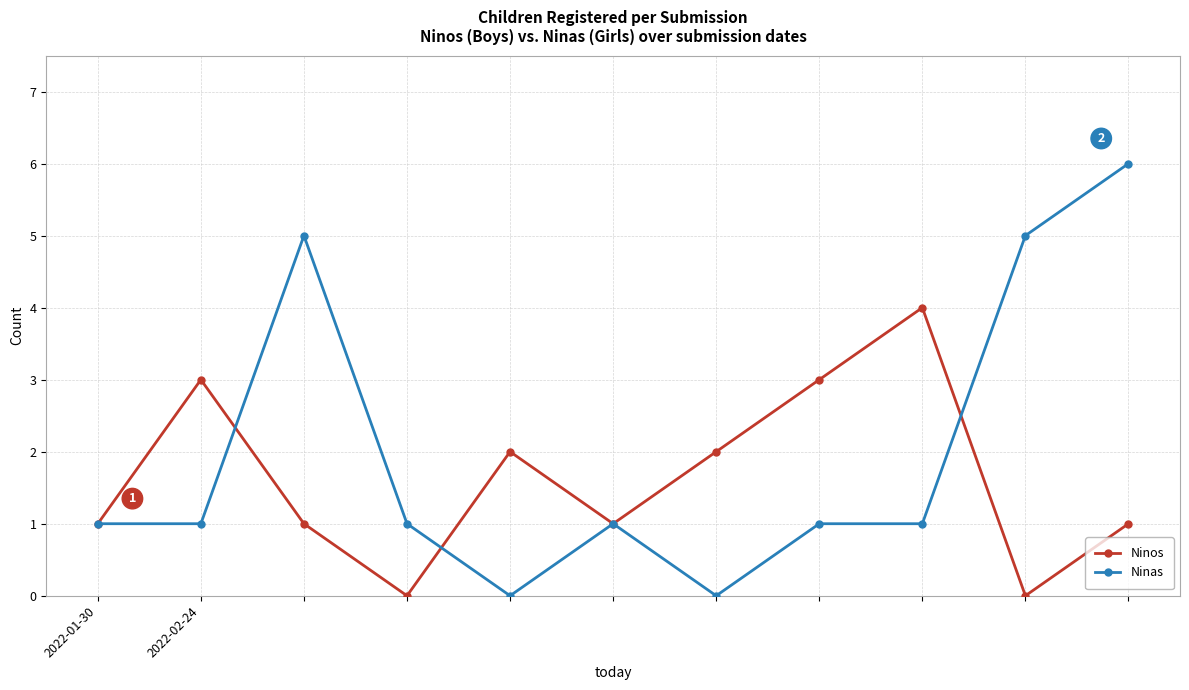

Where does the Ninos series first go above 1?

2022-02-24